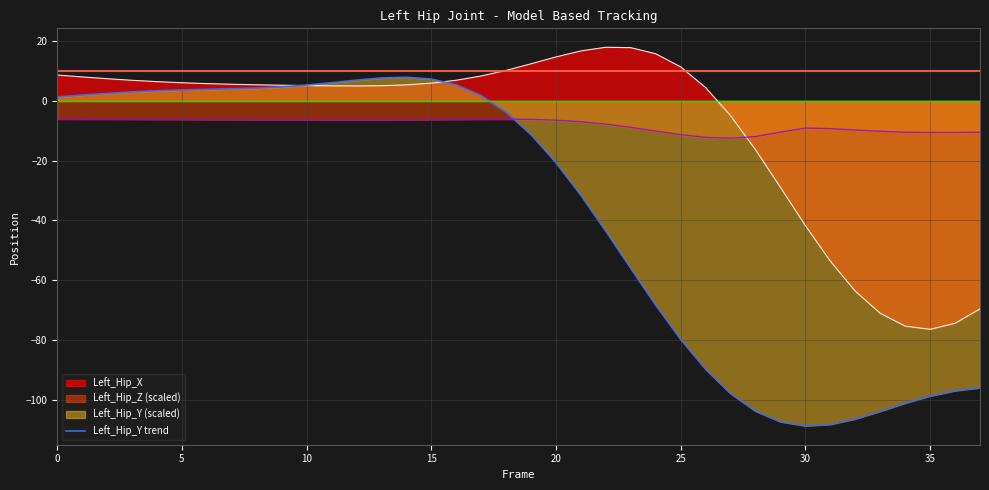

List the series in order of their peak value, lowest first.

Left_Hip_Z (scaled), Left_Hip_Y trend, Left_Hip_X